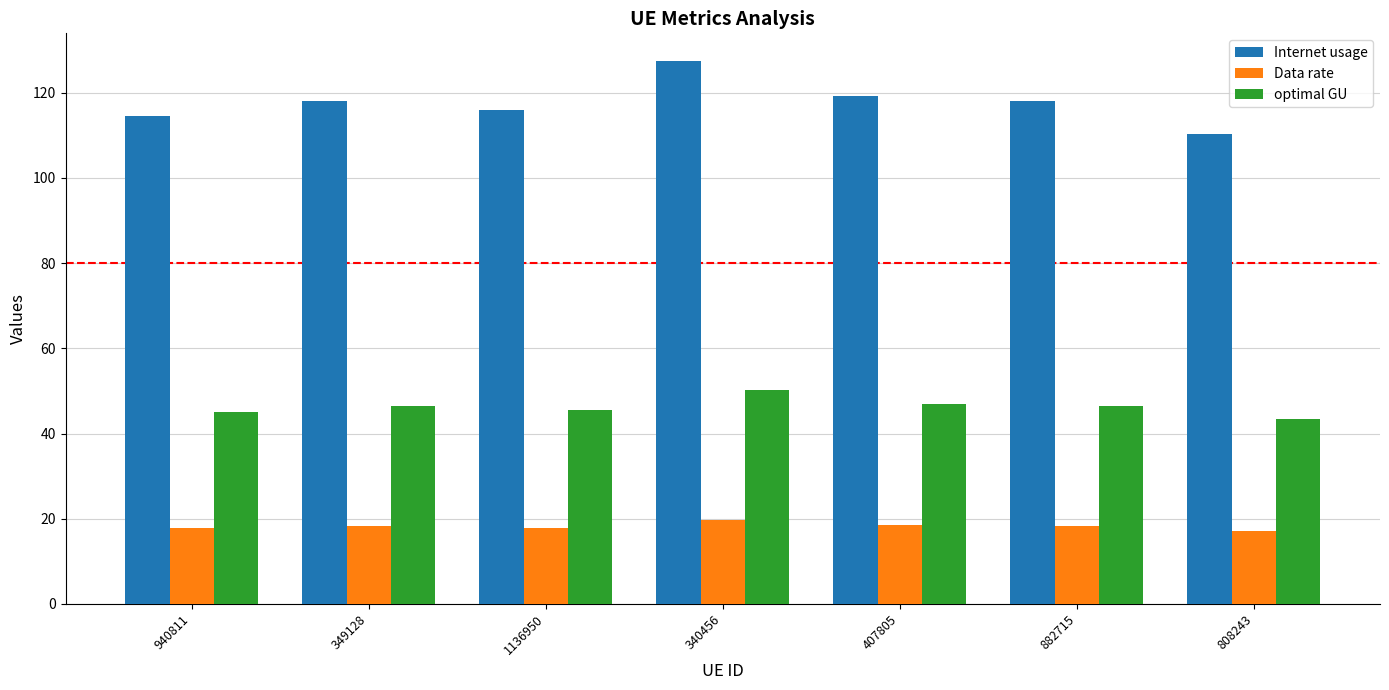

Rank the series by their maximum value, from highest to lowest.

Internet usage, optimal GU, Data rate